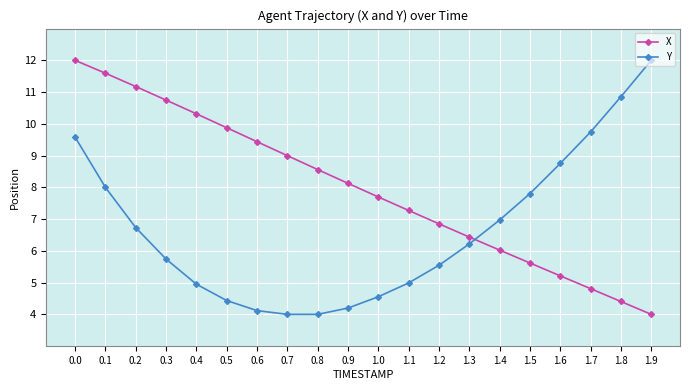

What position from the right is 0.4?

16